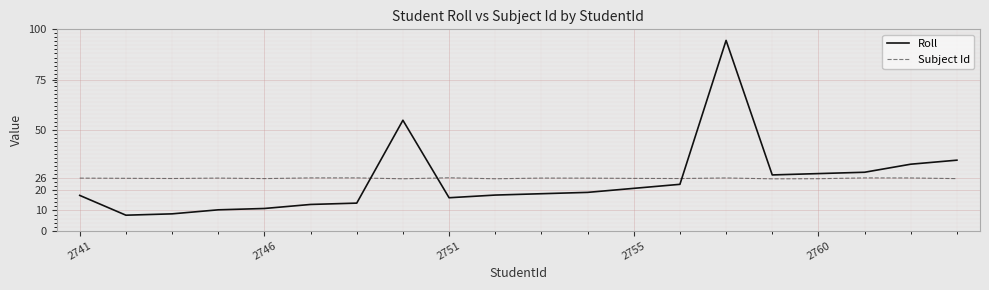

Reading left to right, extract all data points from this chart.

Roll: 17.5	7.7	8.3	10.3	11.0	13.0	13.7	54.8	16.3	17.7	18.3	19.0	21.0	23.0	94.5	27.7	28.3	29.0	33.0	35.0
Subject Id: 26.1	26.0	25.9	26.1	25.8	26.2	26.2	25.8	26.3	25.8	26.1	26.1	26.0	25.9	26.2	25.7	25.8	26.2	26.2	25.8